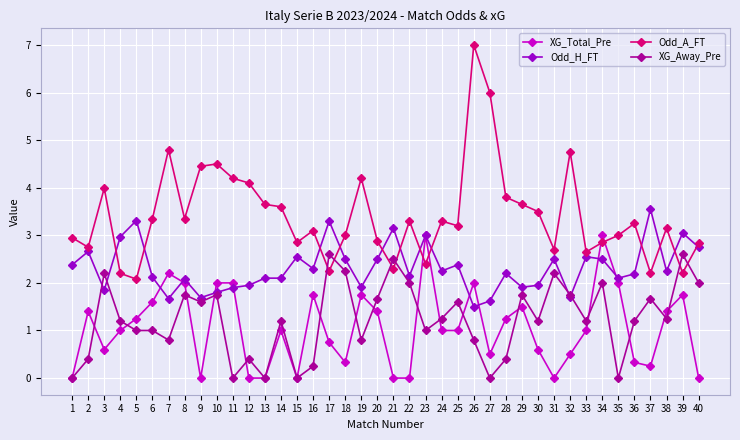

True or false: Odd_H_FT has a value of 2.2 at 24.

True